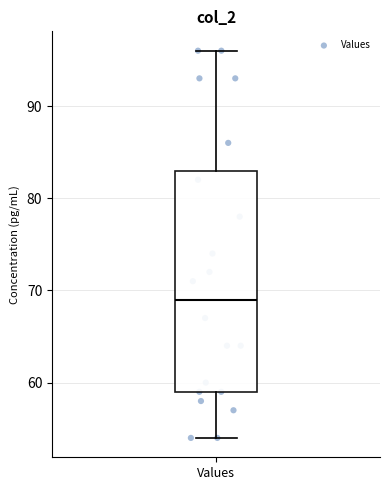

Transcribe this box plot: give where the median line is, the range the box spans, and where the two whiskers end, as read against the y-axis. The values are not printed on the chart, so give them approximately, as read against the axis.

median 69, box 59 to 83, whiskers 54 to 96